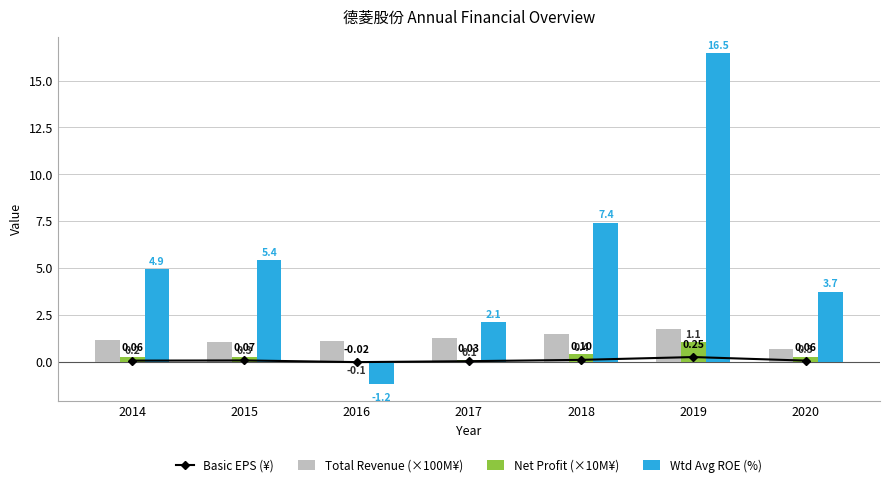

Reading left to right, transcribe all the data shown in this chart.

Basic EPS (¥): 0.1	0.1	-0.0	0.0	0.1	0.2	0.1
Total Revenue (×100M¥): 1.1	1.1	1.1	1.3	1.5	1.7	0.7
Net Profit (×10M¥): 0.2	0.3	-0.1	0.1	0.4	1.1	0.3
Wtd Avg ROE (%): 4.9	5.4	-1.2	2.1	7.4	16.5	3.7